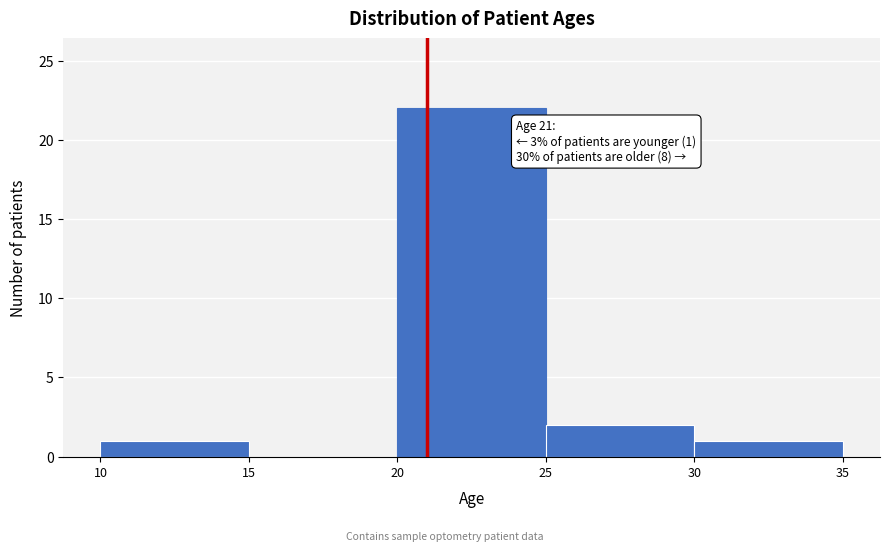

Over which range of the x-axis is the bar tallest?

20 to 25